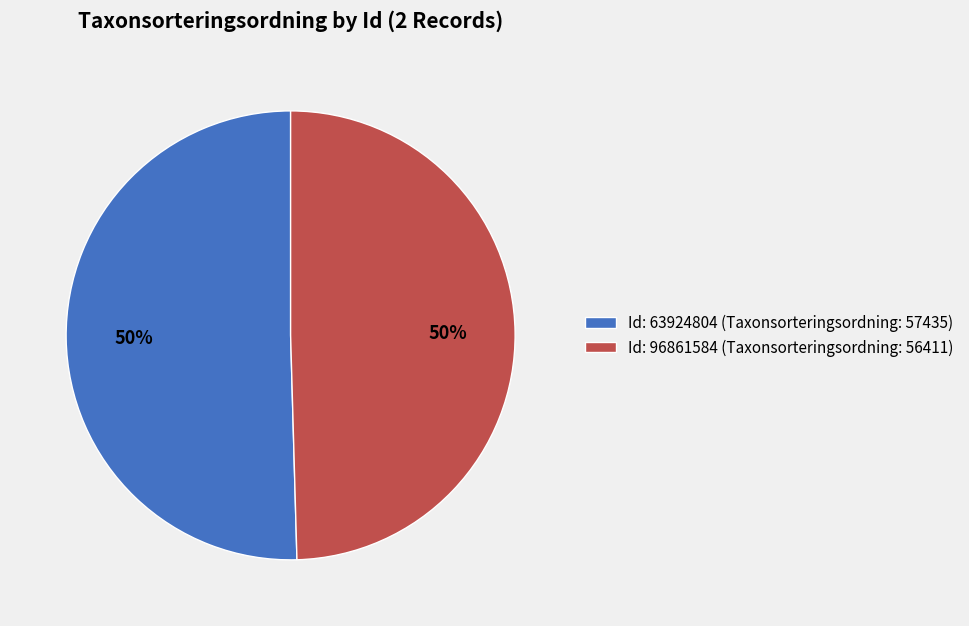

Count the number of slices in the pie.

2